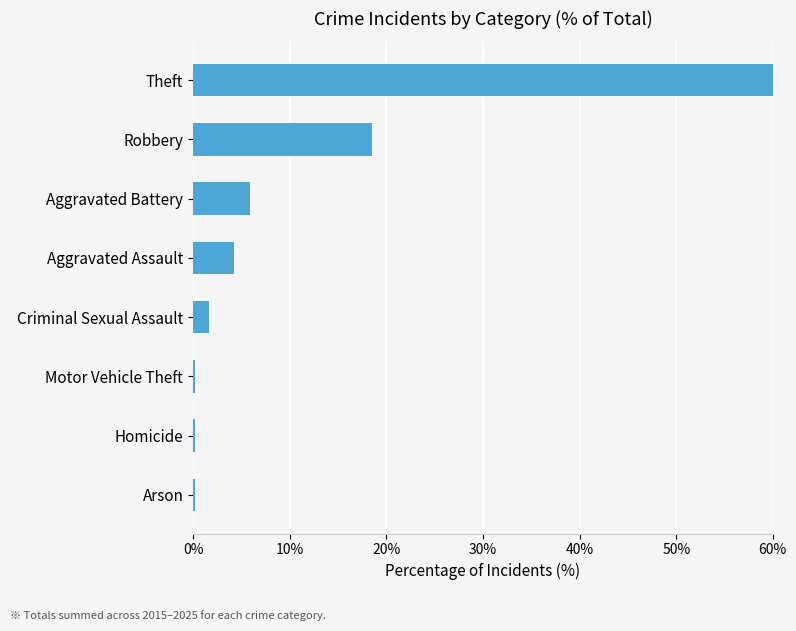

What position from the right is Homicide?

7